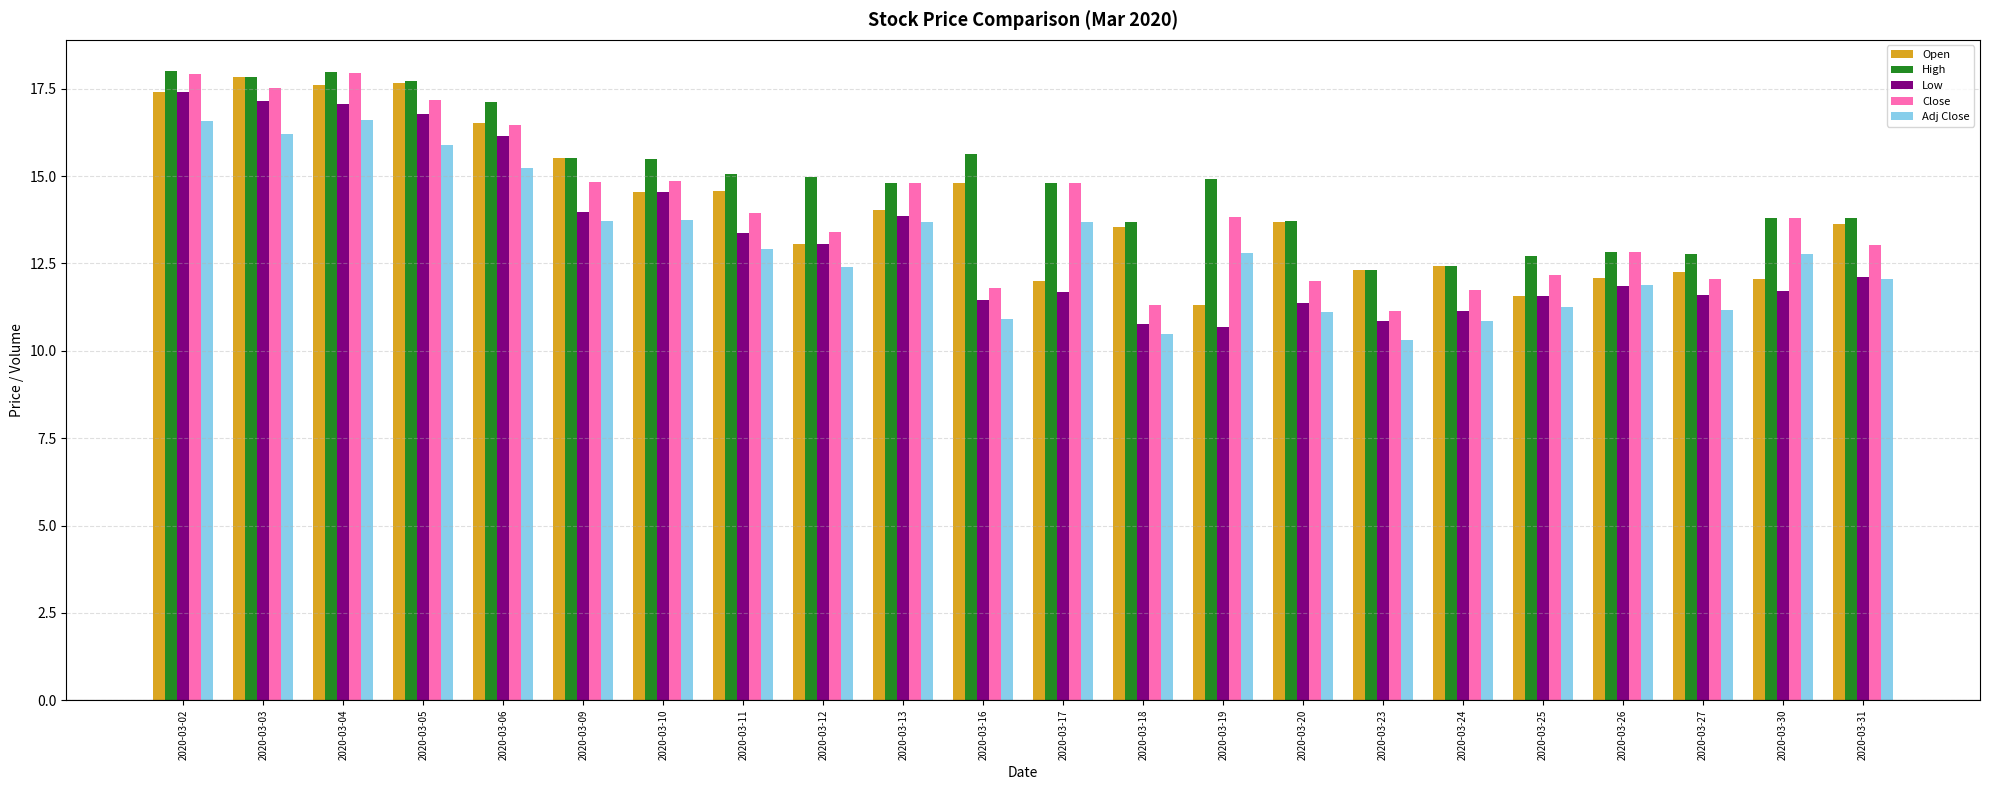

Read the Adj Close value at 2020-03-23.

10.3